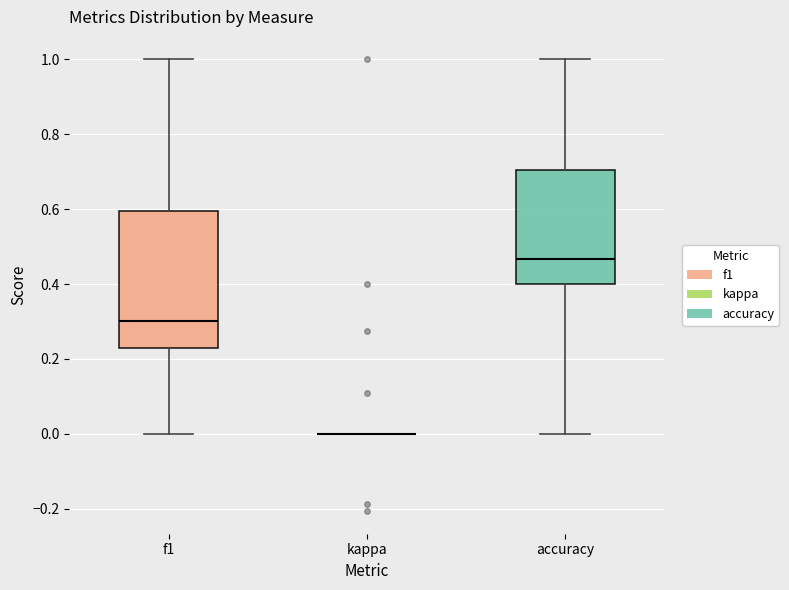

Comparing the boxes themselves (not the whiskers), which one is the tallest?

f1